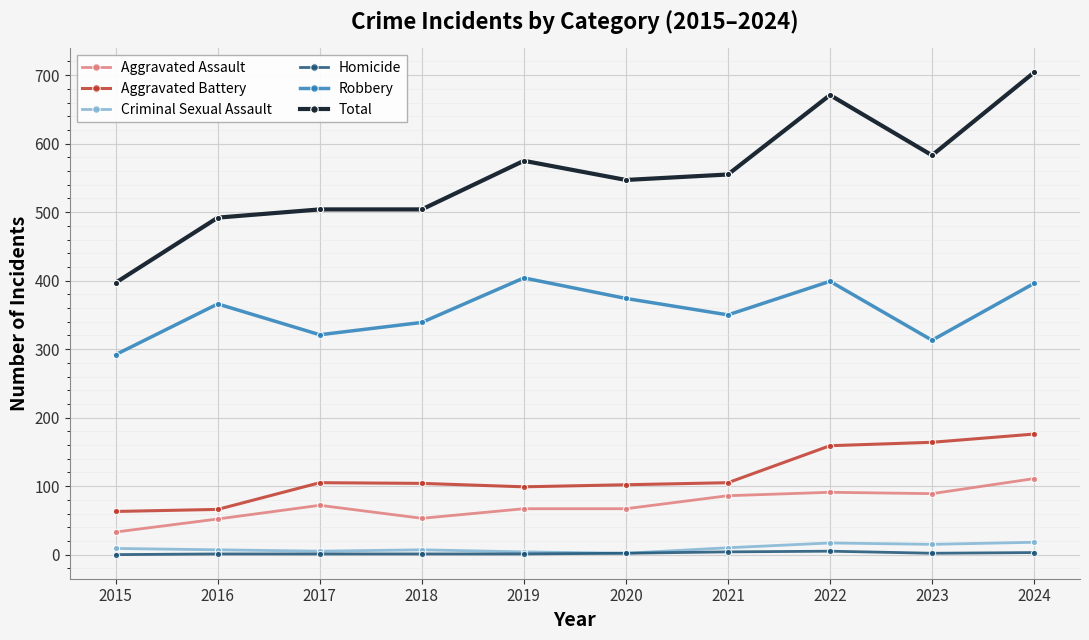

True or false: Robbery and Aggravated Assault intersect in this chart.

False